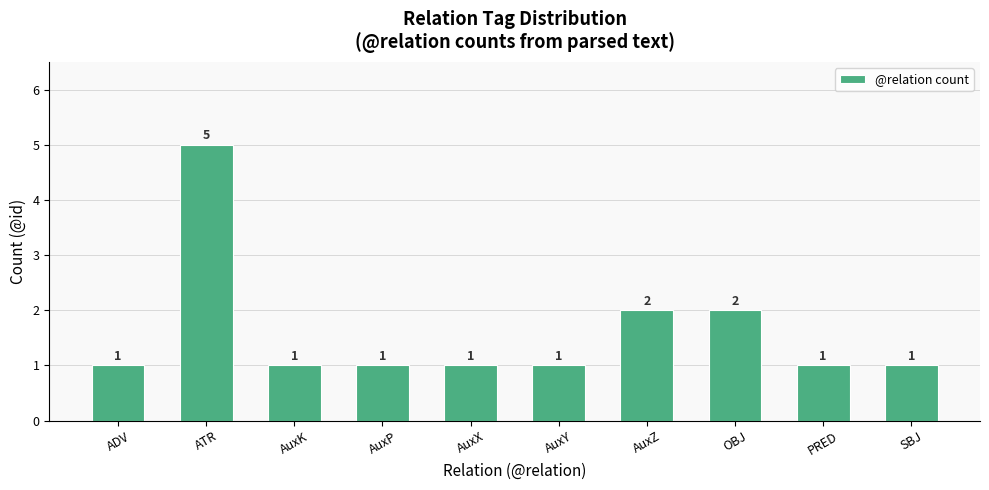

What is the difference between the maximum and second lowest values?

4